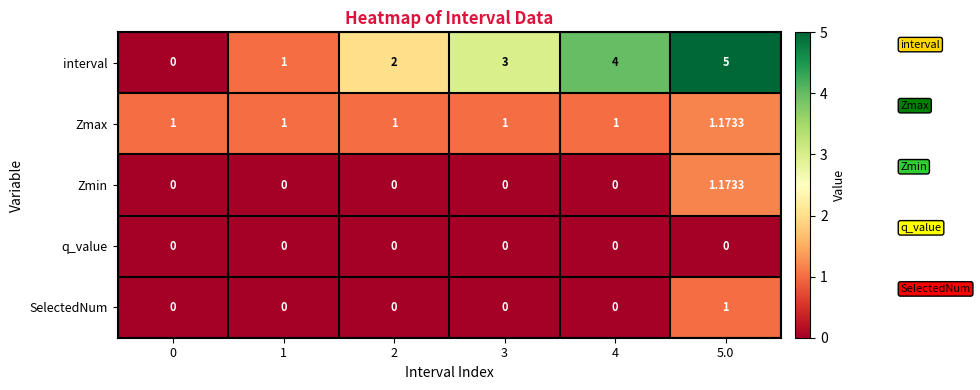

Which series changed the most between 0 and 2?

interval